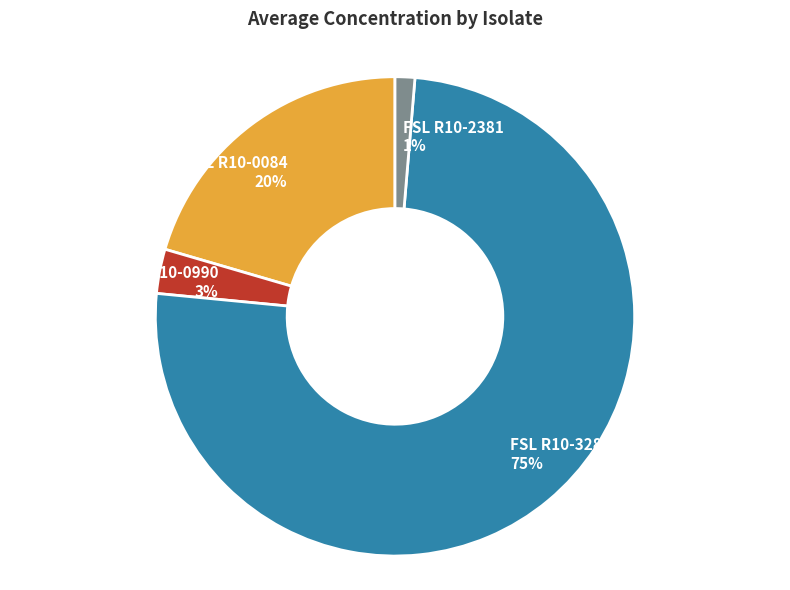

Count the number of slices in the pie.

4